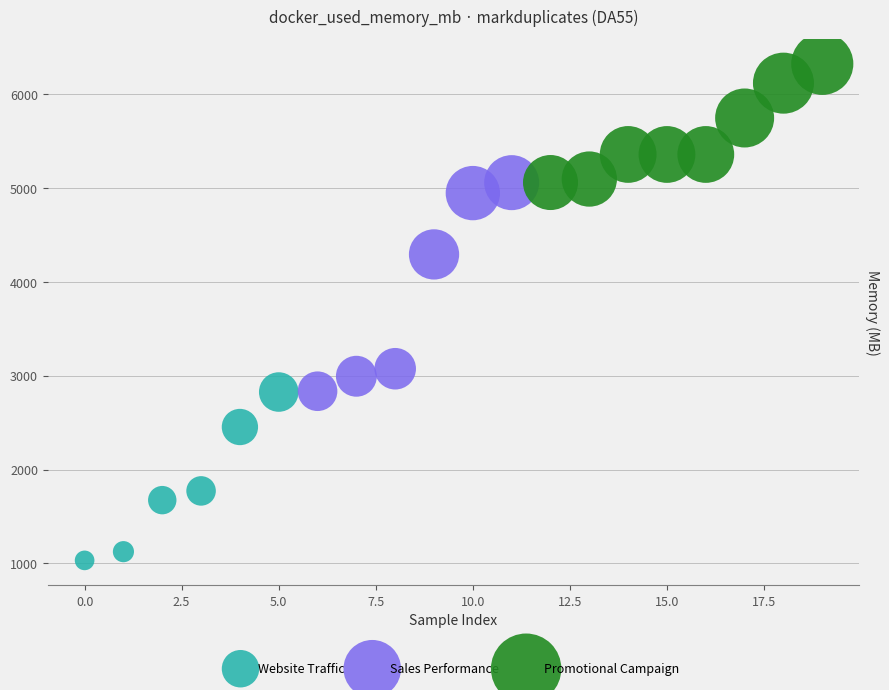

Which series reaches the maximum Y coordinate?

Promotional Campaign